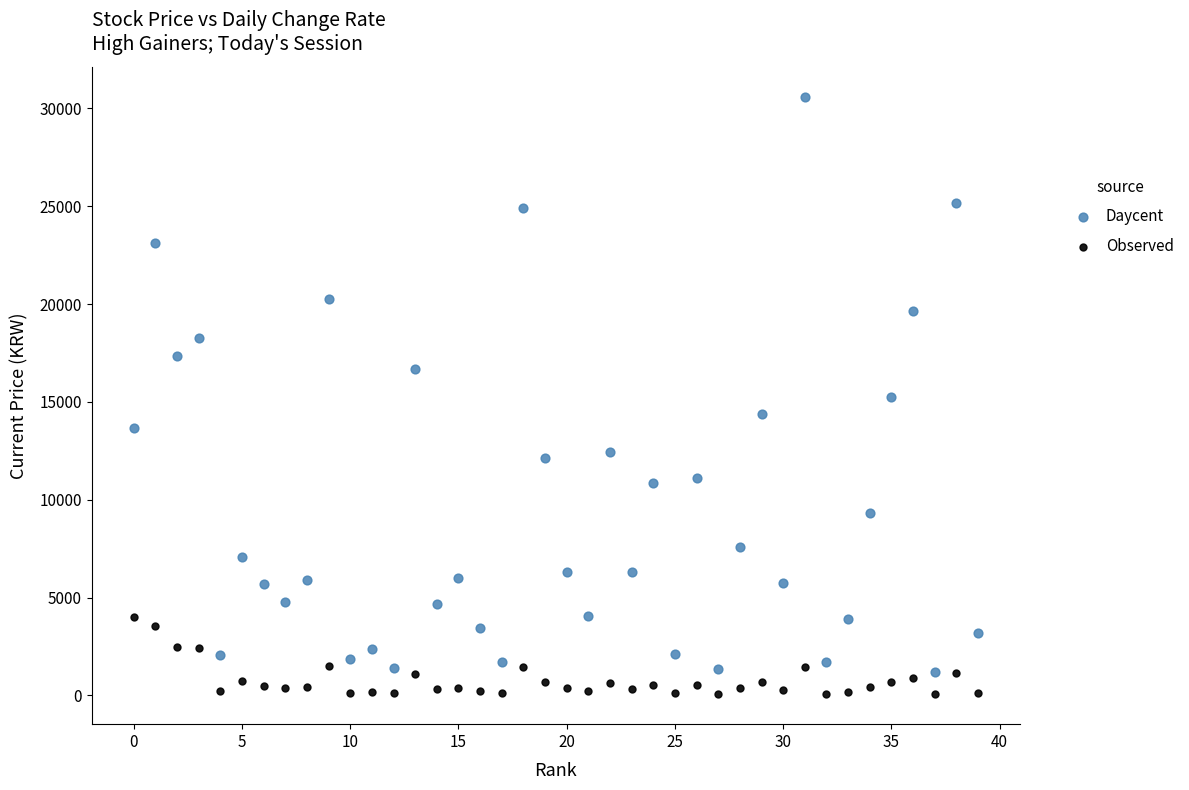

Which series has the widest spread of Y values?

Daycent